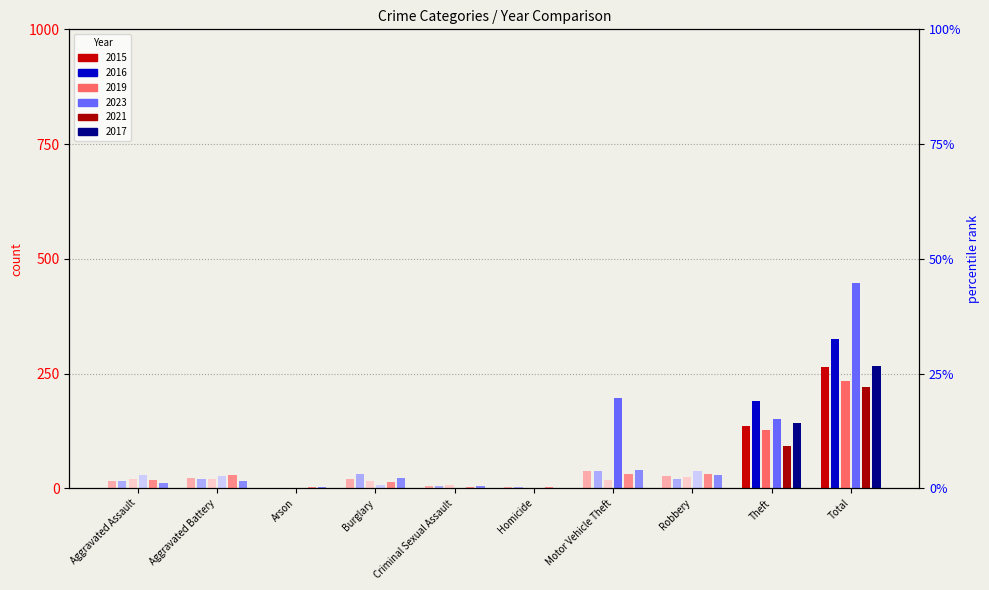

Between Criminal Sexual Assault and Motor Vehicle Theft, which is larger?

Criminal Sexual Assault